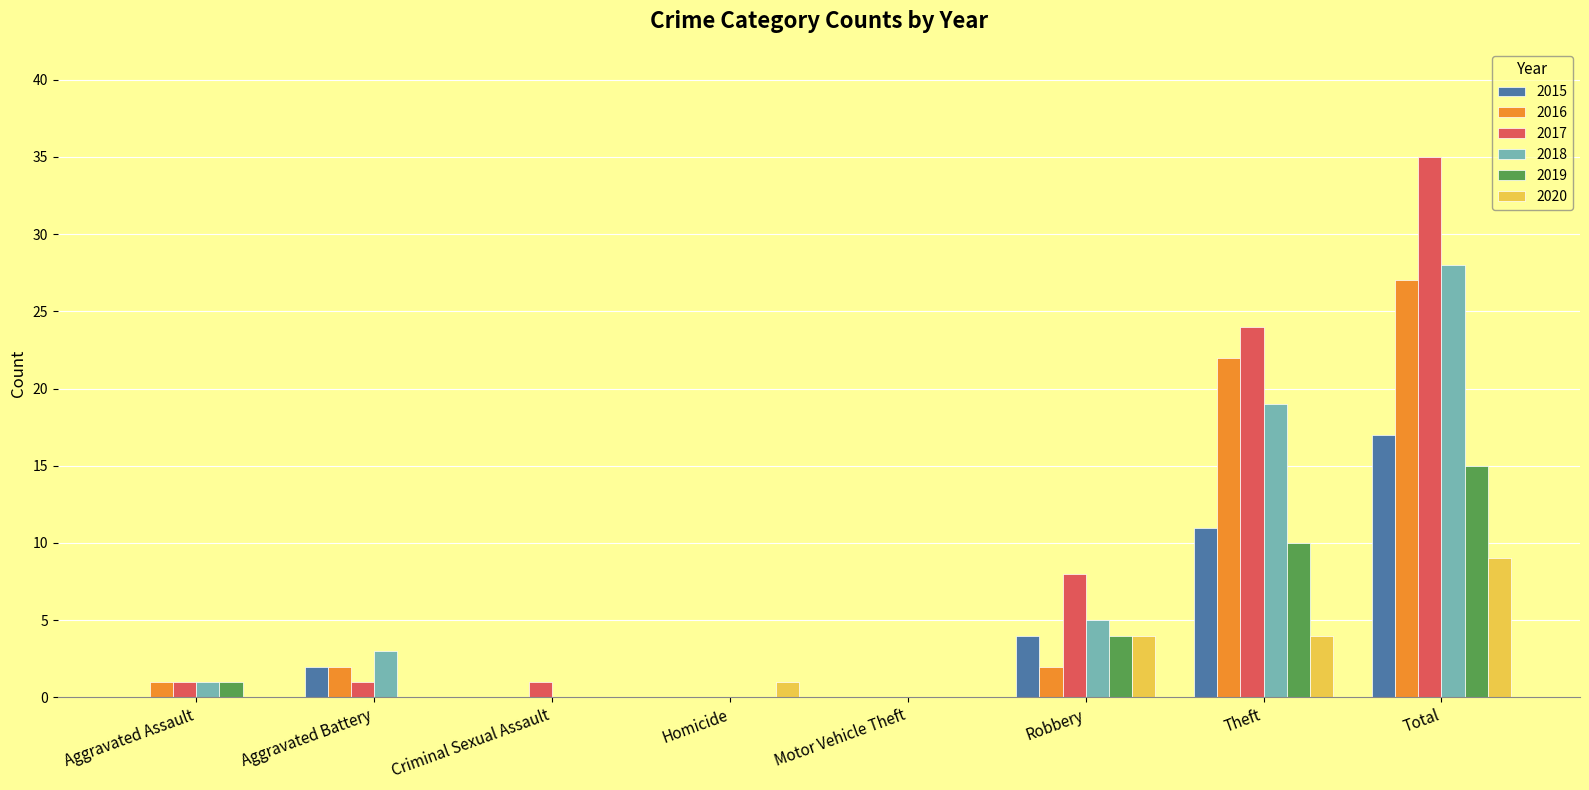

What is the sum of all 2018 values?

56